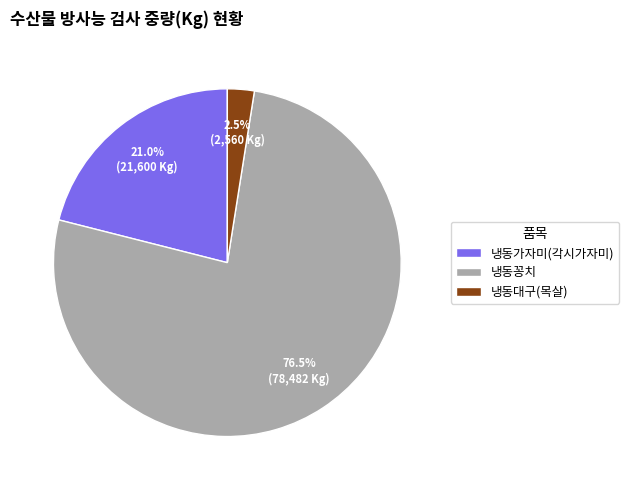

To the nearest percent, what is the average slice percentage?

33%